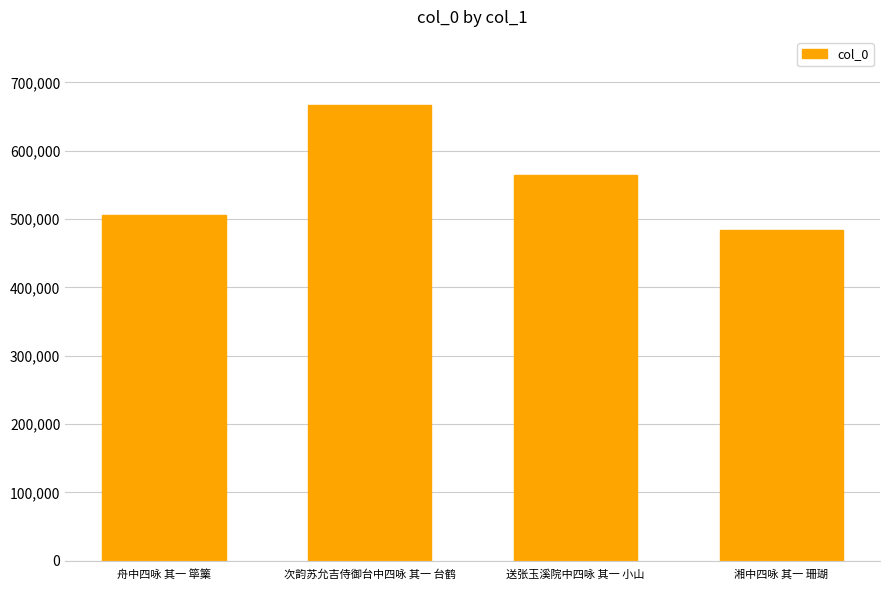

Which has a higher value, 舟中四咏 其一 筚篥 or 湘中四咏 其一 珊瑚?

舟中四咏 其一 筚篥